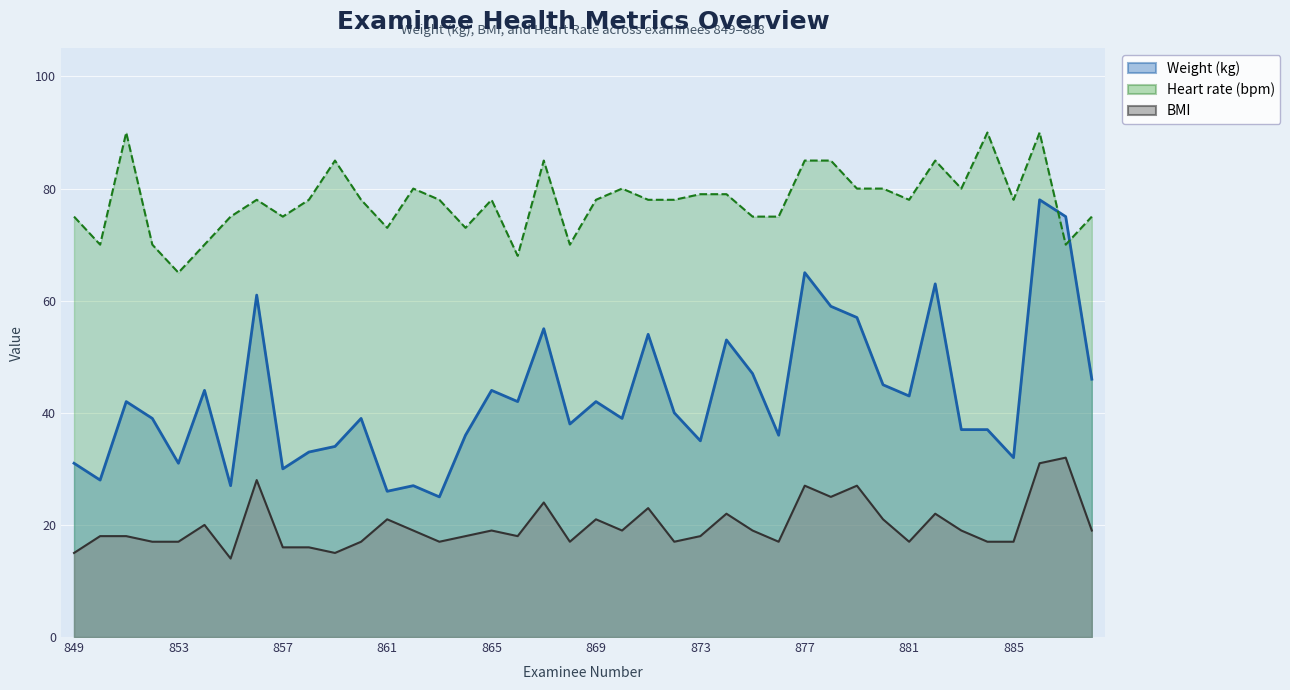

In BMI, how many points are higher than both neighbors (excluding endpoints)?

12